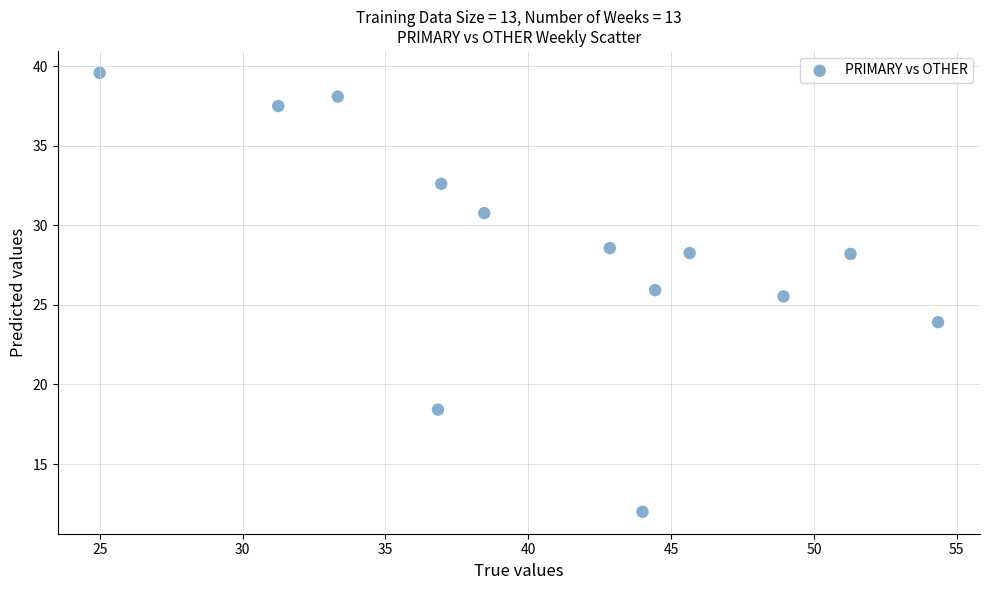

What Y value in the scatter plot is closest to 25?

25.5